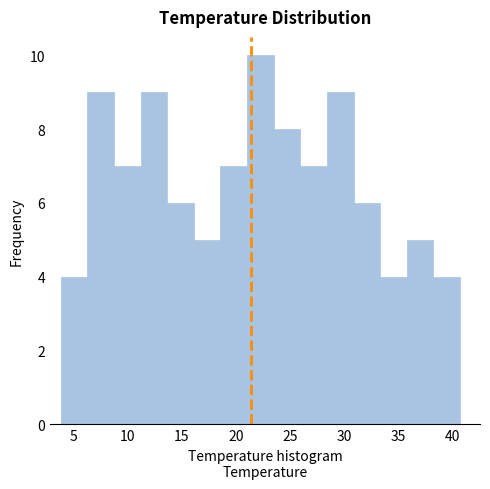

Reading left to right, transcribe this chart: for each bar, give the range it covers on the x-axis and its height. Neither the bar edges nor the heights are printed on the chart, so give them approximately, as read against the axes.

4.0 to 6.5: 4
6.5 to 8.5: 9
8.5 to 11.0: 7
11.0 to 13.5: 9
13.5 to 16.0: 6
16.0 to 18.5: 5
18.5 to 21.0: 7
21.0 to 23.5: 10
23.5 to 26.0: 8
26.0 to 28.5: 7
28.5 to 31.0: 9
31.0 to 33.5: 6
33.5 to 36.0: 4
36.0 to 38.0: 5
38.0 to 40.5: 4